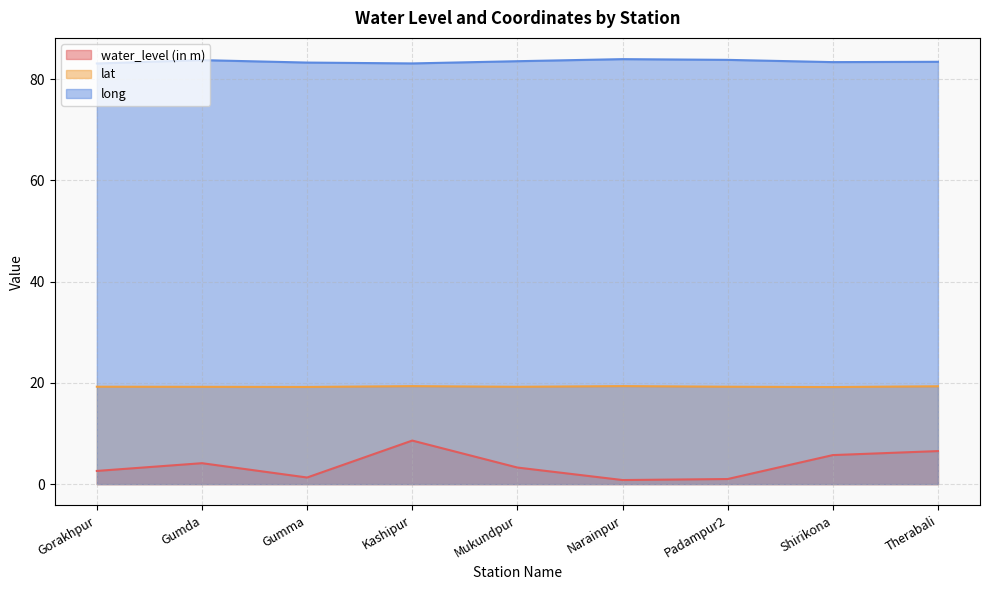

Which has a higher value, Gorakhpur or Gumda?

Gumda